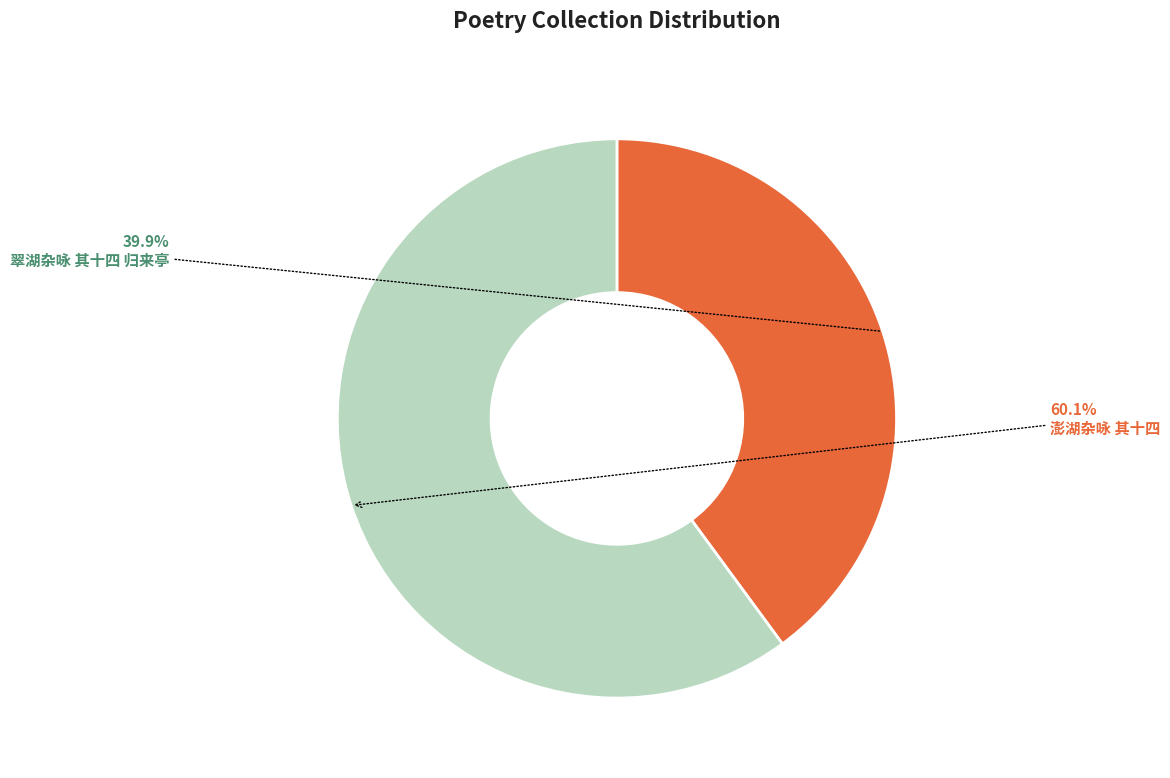

Is there any slice that represents more than half of the pie?

Yes